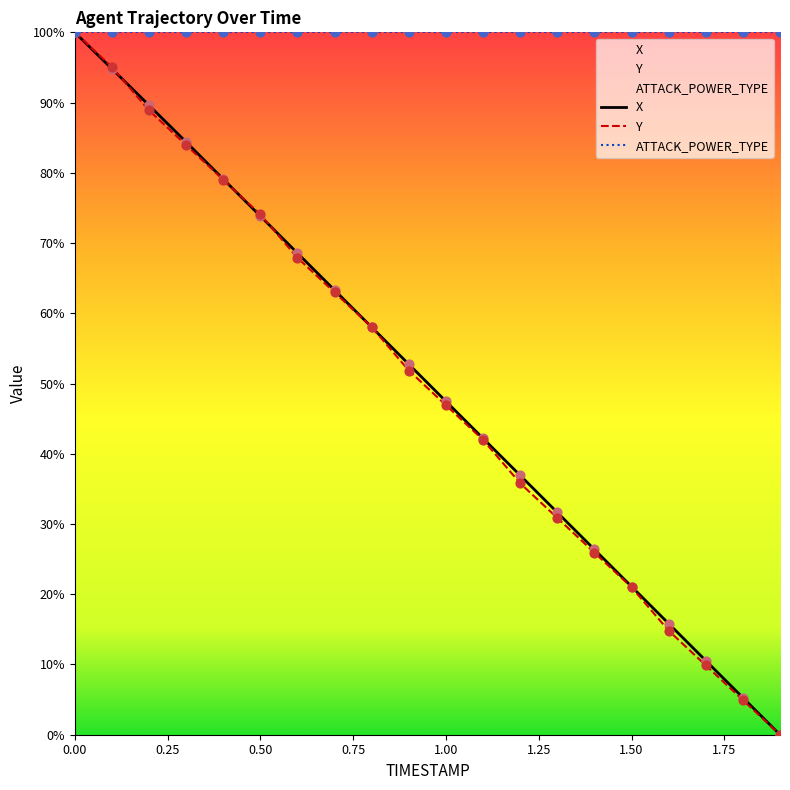

Which series has the largest total across all categories?

ATTACK_POWER_TYPE